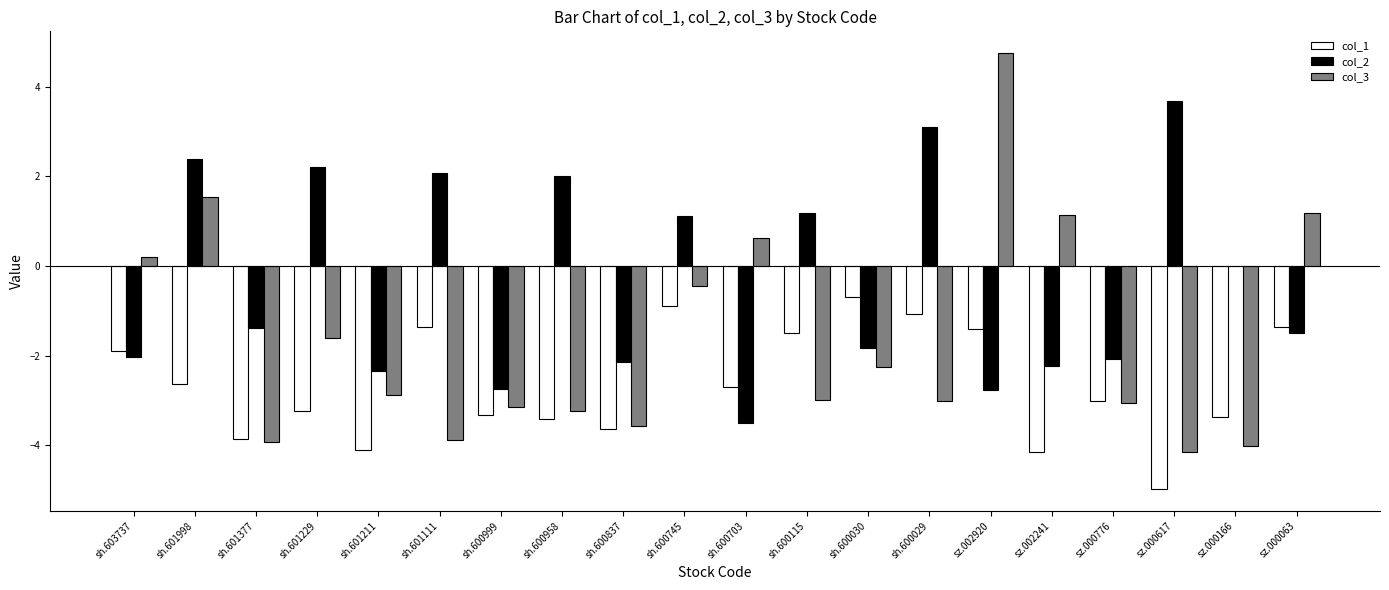

Between sh.600029 and sz.000617, which series saw the biggest shift?

col_1